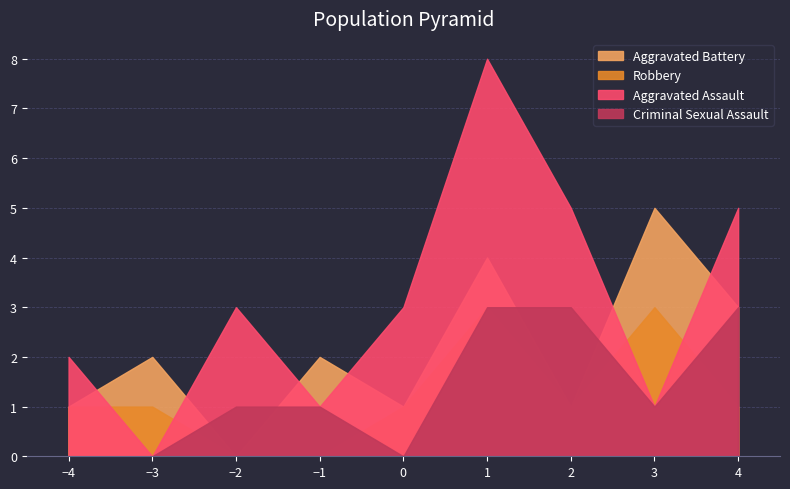

What is the difference between the maximum and second lowest values in the Robbery series?

3